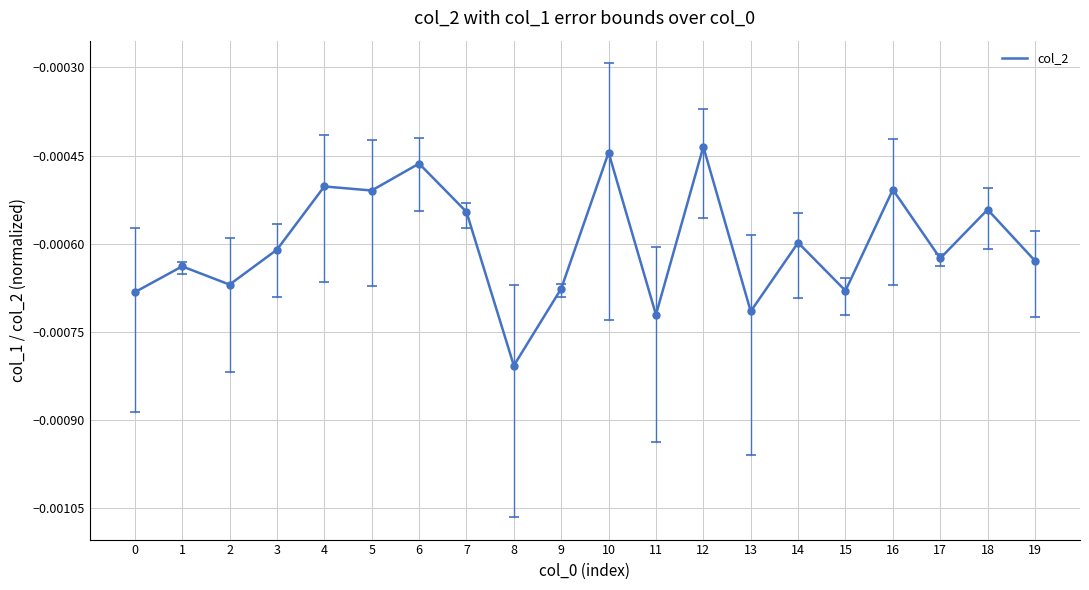

Between 14 and 4, which is larger?

4